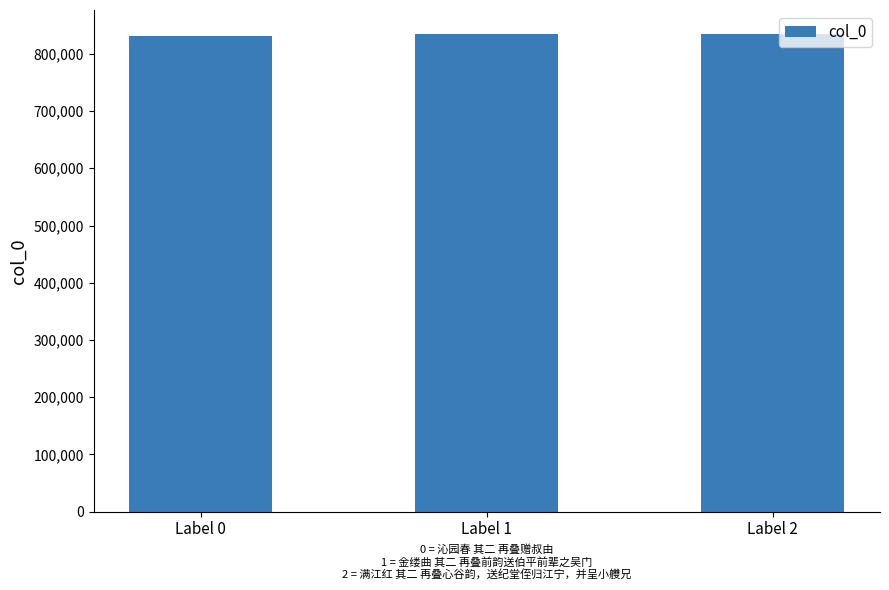

What is the change in value from Label 0 to Label 1?

+3654